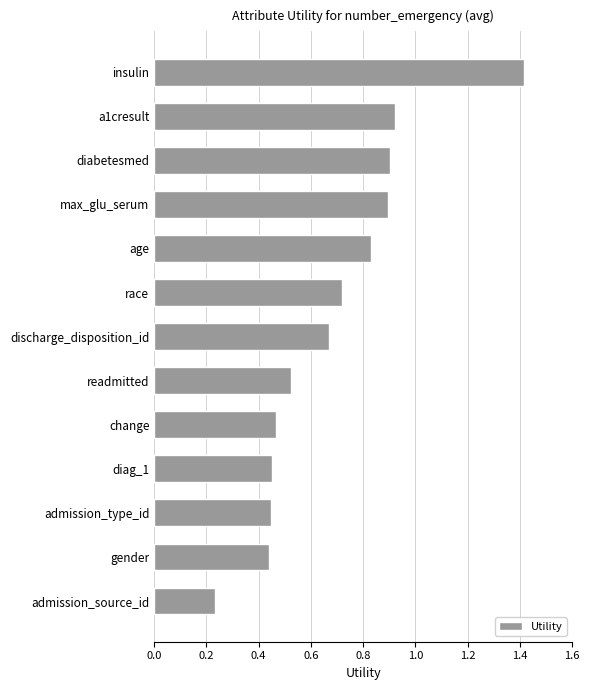

What is the difference between the maximum and second lowest values?

1.0